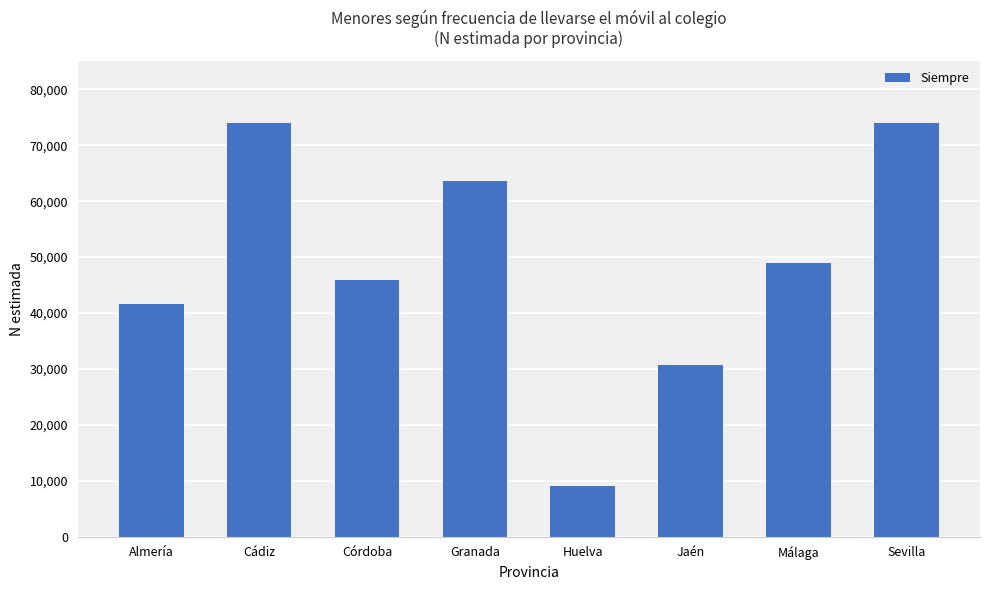

Is it true that the value at Málaga is 48955?

True